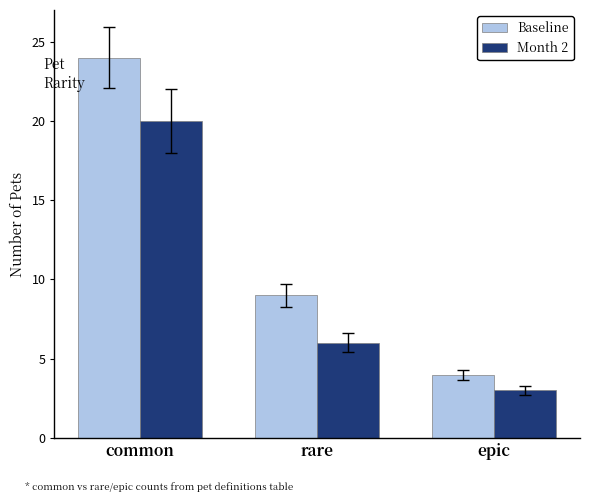

Reading left to right, transcribe all the data shown in this chart.

Baseline: common=24	rare=9	epic=4
Month 2: common=20	rare=6	epic=3